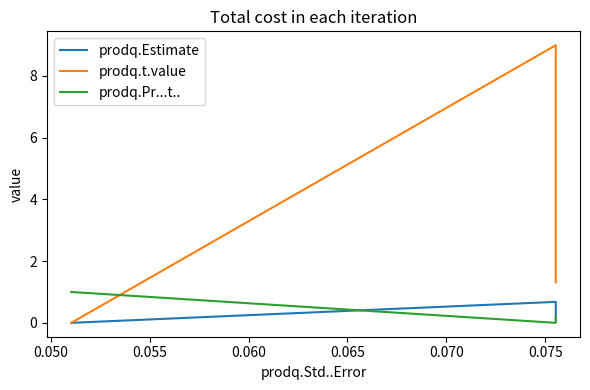

Rank the series by their maximum value, from highest to lowest.

prodq.t.value, prodq.Pr...t.., prodq.Estimate